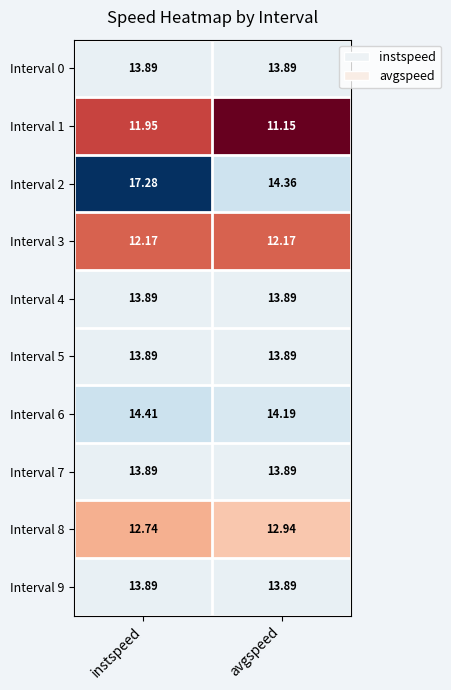

At which category is the sum across all series the highest?

instspeed